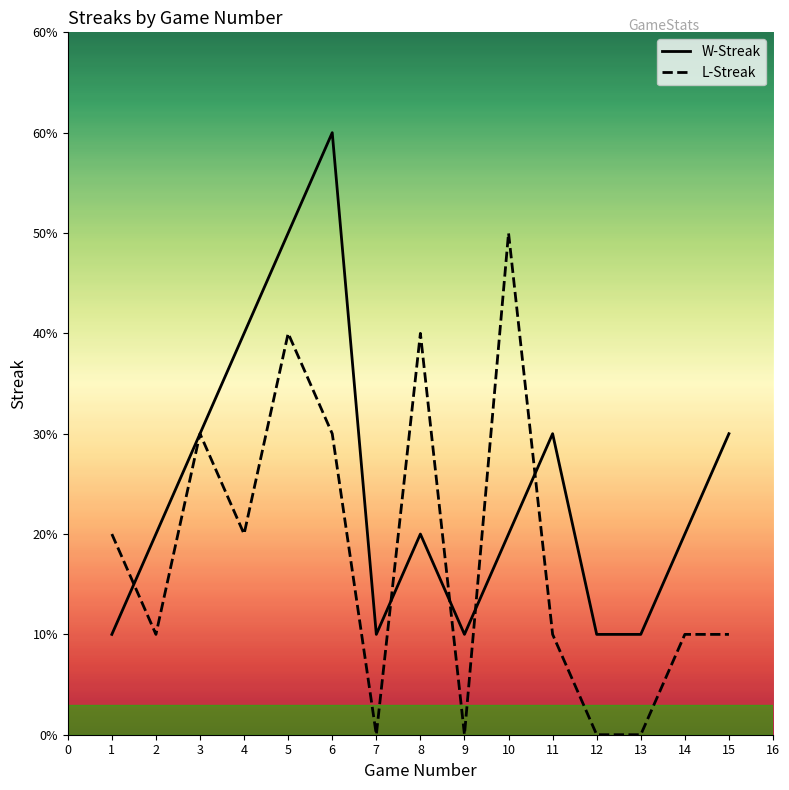

Rank the series by their average value, from highest to lowest.

W-Streak, L-Streak